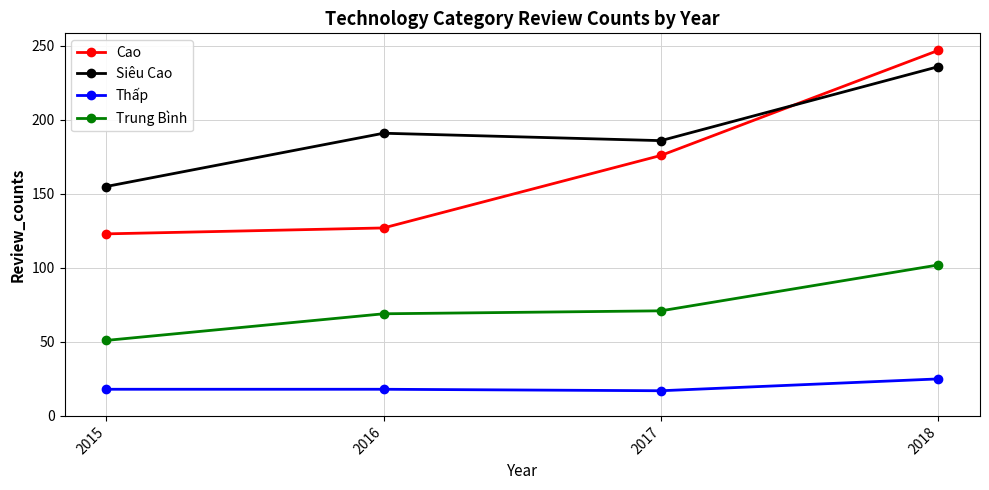

Is this an area chart (filled region under the line)?

No